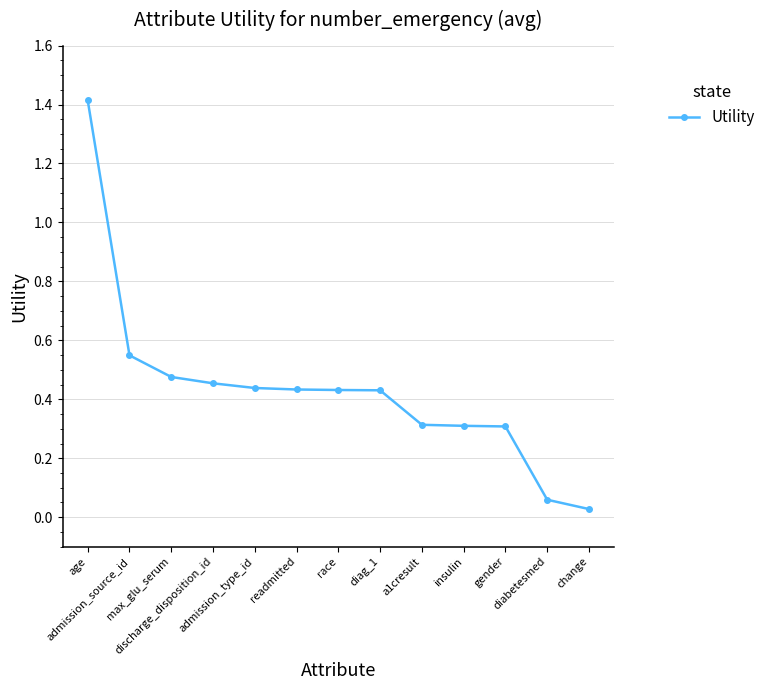

What is the greatest value displayed?

1.4